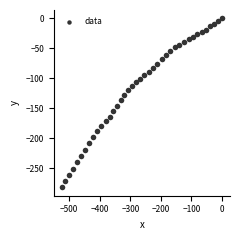

What is the range of Y values (max minus min)?

281.6